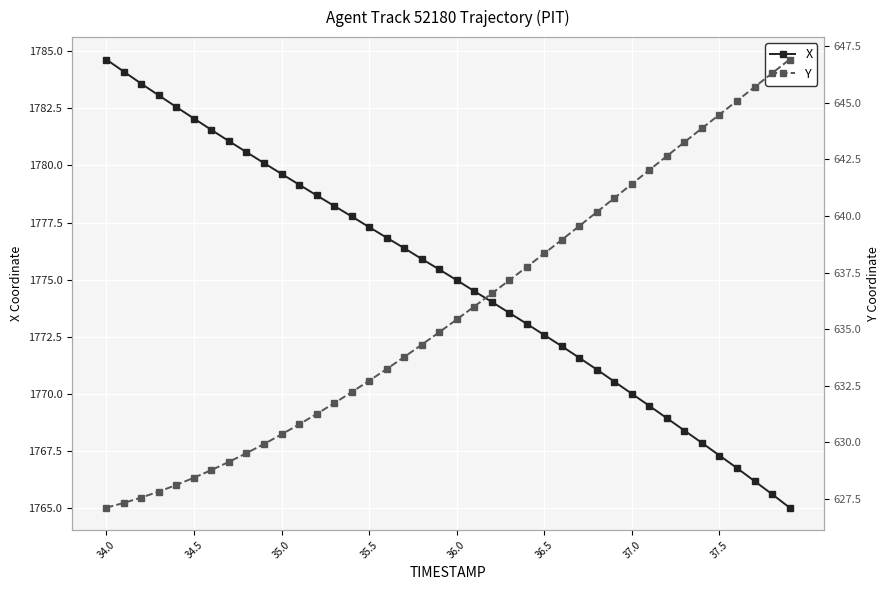

How many series are shown in this chart?

2